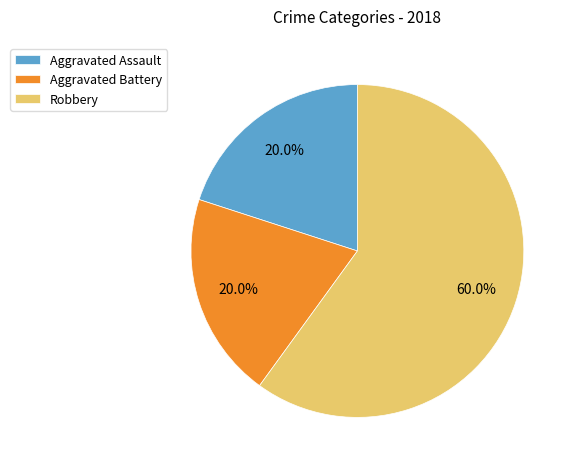

Which category accounts for the majority?

Robbery